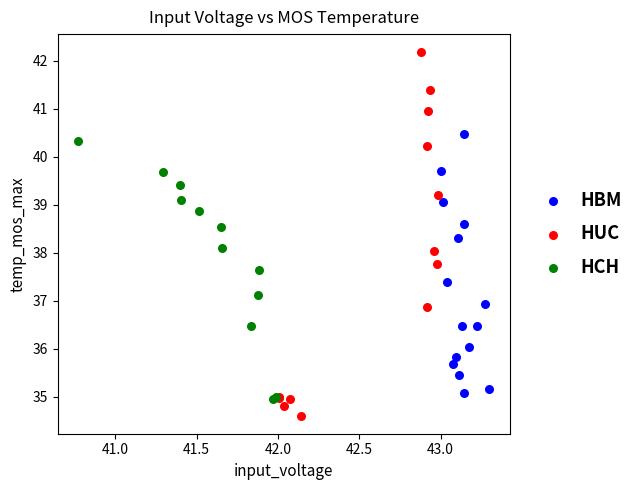

Which series contains the lowest Y value?

HUC